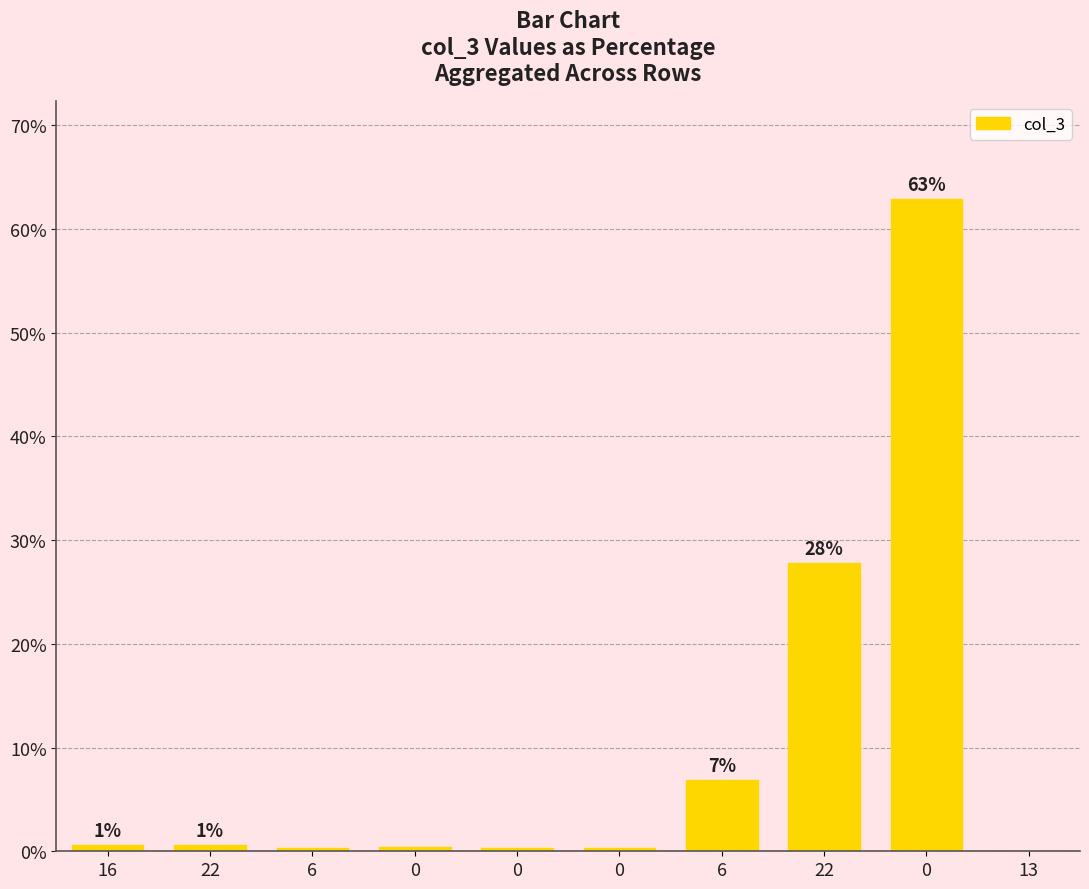

What is the value of the 6th bar from the left?

0.4